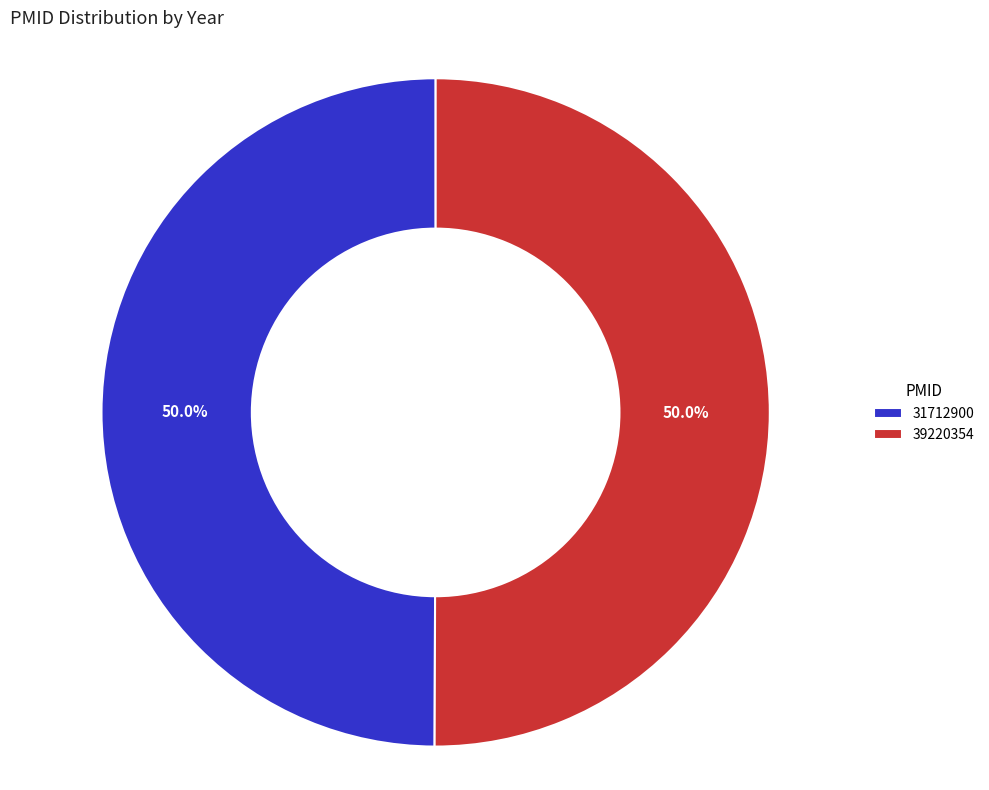

Combined, what portion of the pie is 39220354 and 31712900?

100.0%